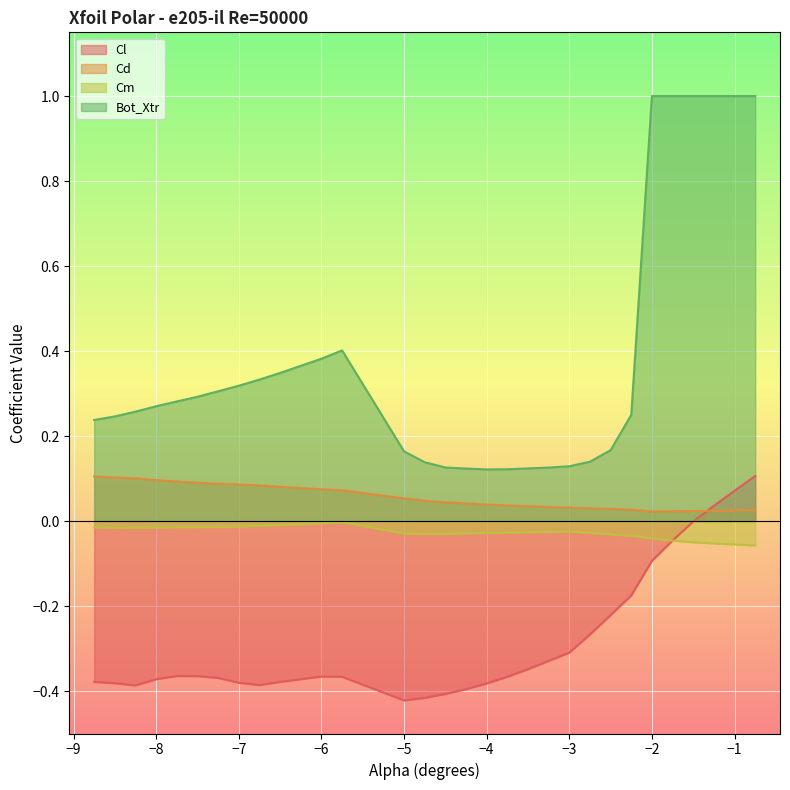

What are all the series names shown in the legend?

Cl, Cd, Cm, Bot_Xtr